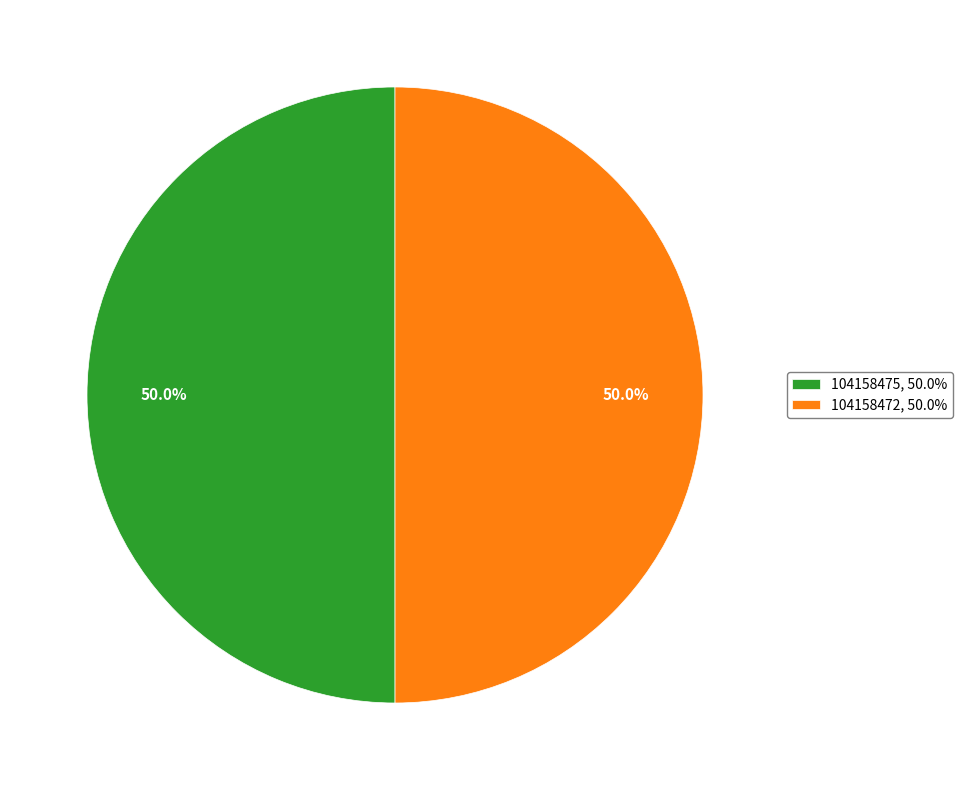

To the nearest percent, what is the average slice percentage?

50%